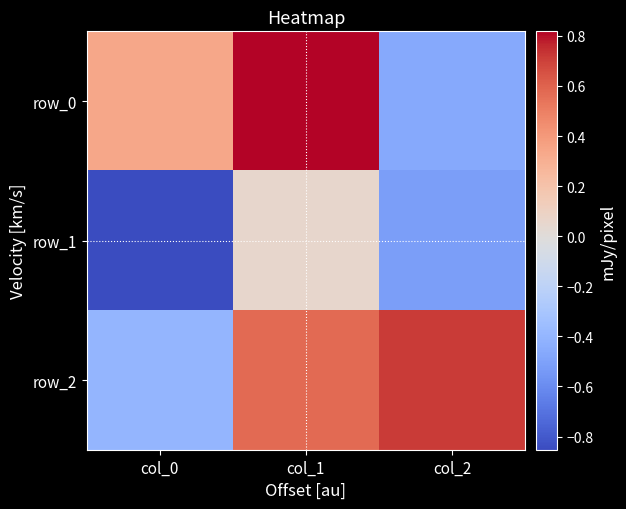

What is the total value across all series at col_0?

-0.9